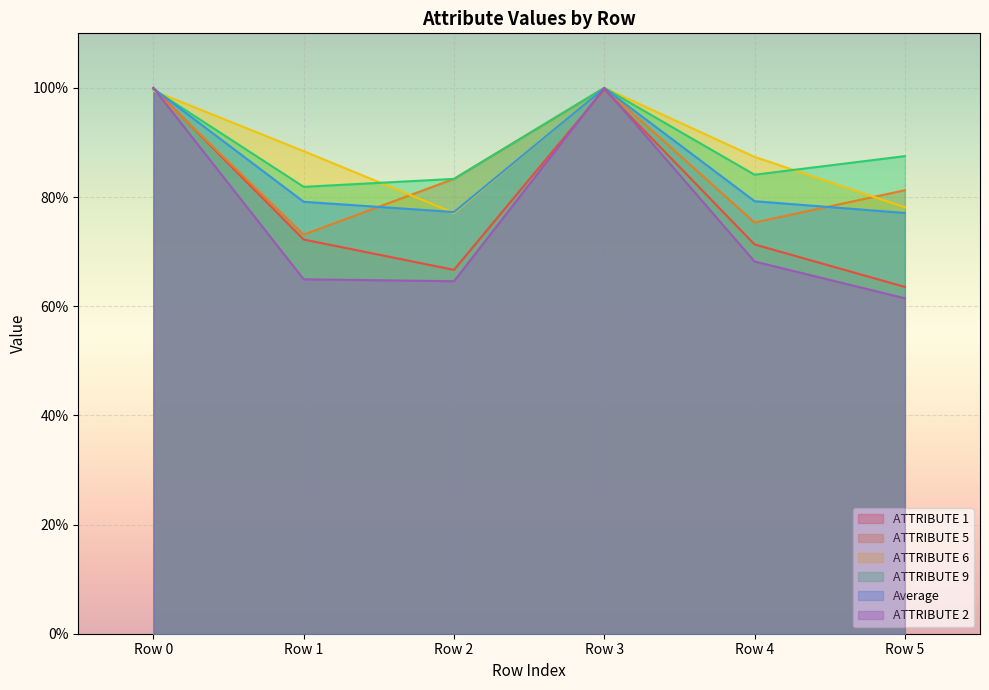

How many interior local valleys does the ATTRIBUTE 9 series have?

2